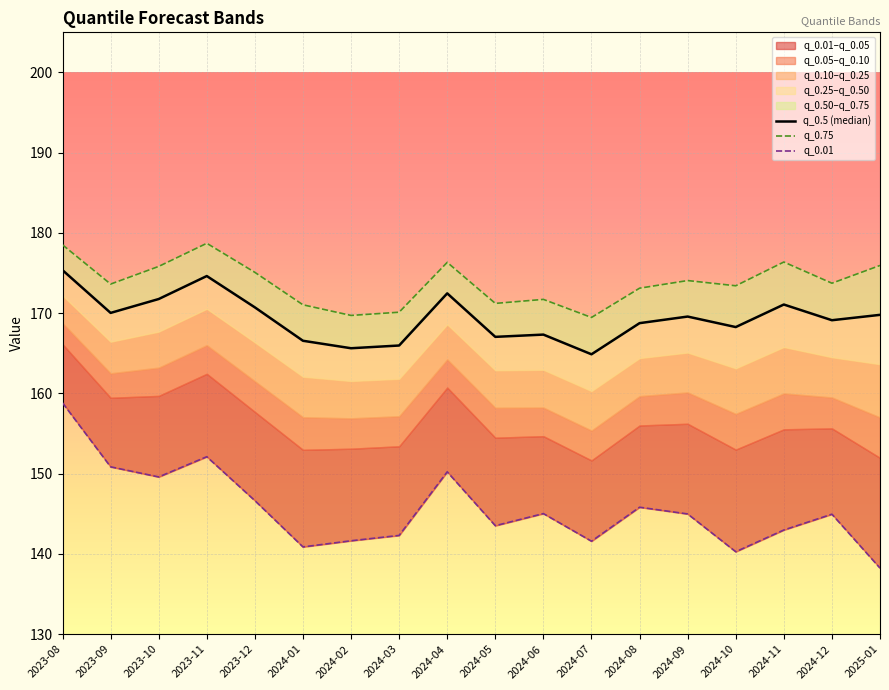

True or false: q_0.01 and q_0.5 (median) cross at least once.

False